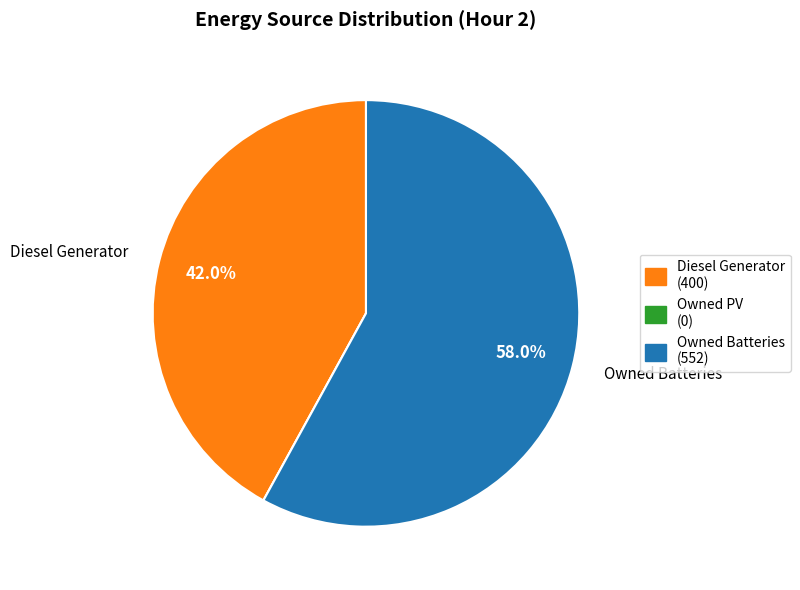

Does any single category account for the majority?

Yes